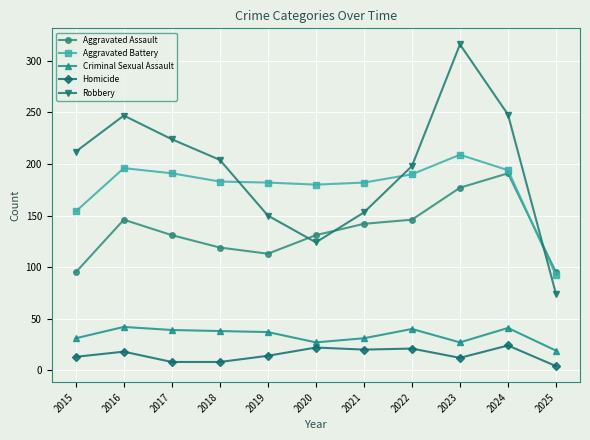

How many series are shown in this chart?

5